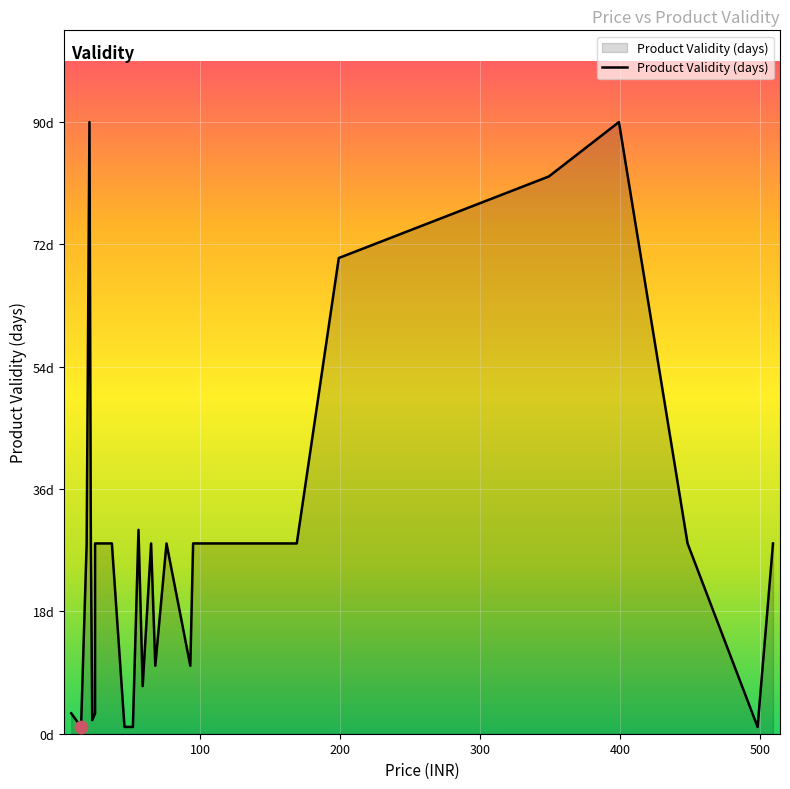

Approximately how many times larger is the value at 145 compared to 37?

1.0